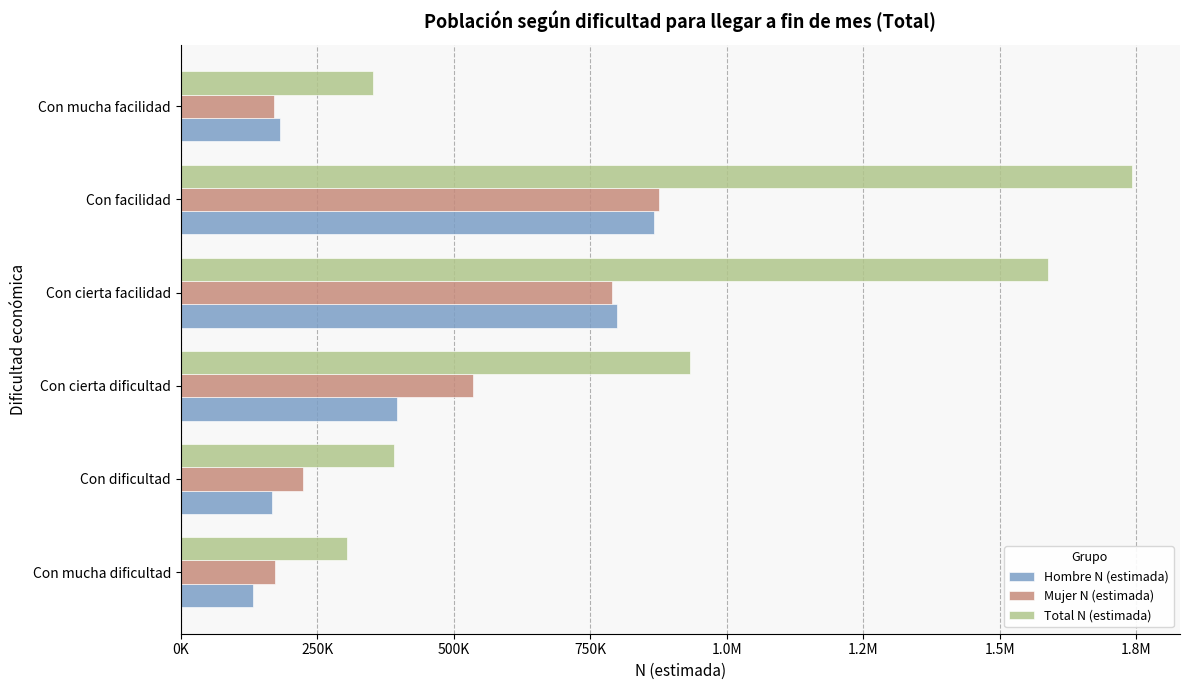

What is the smallest value displayed?

132408